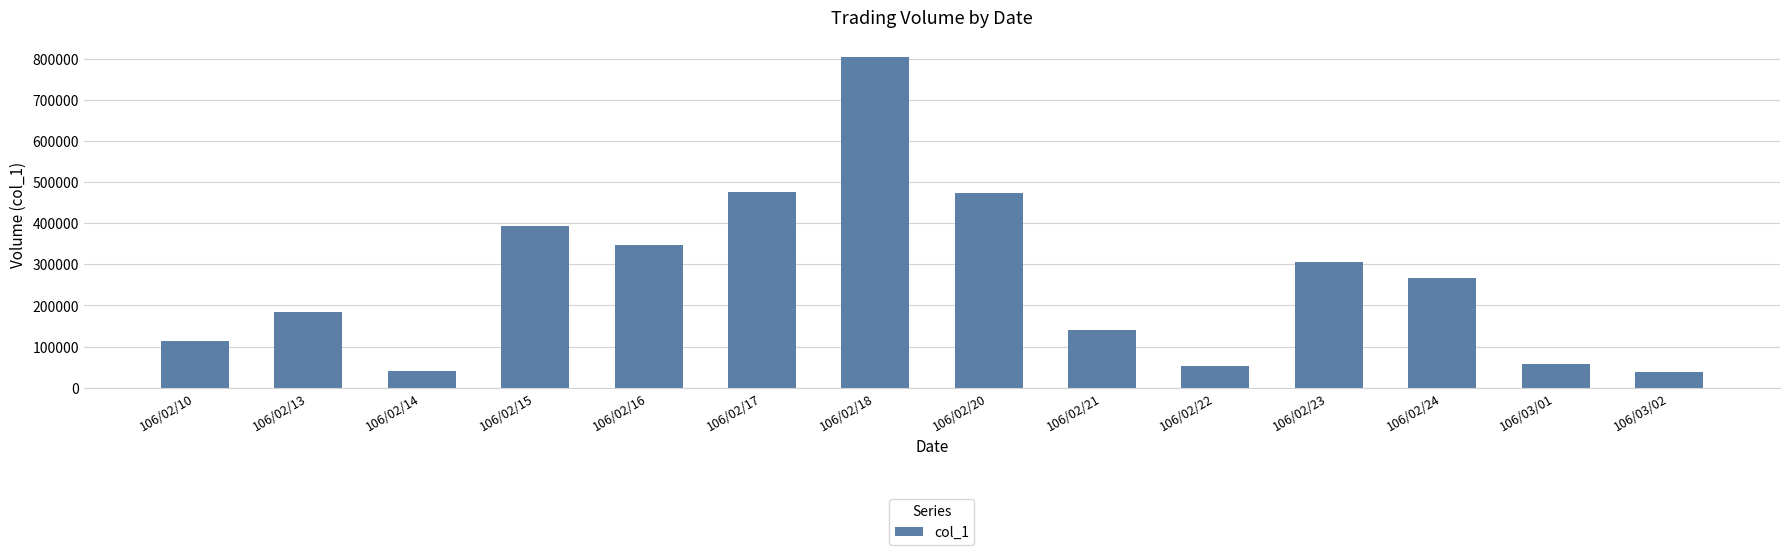

What is the label of the 1st bar from the left?

106/02/10